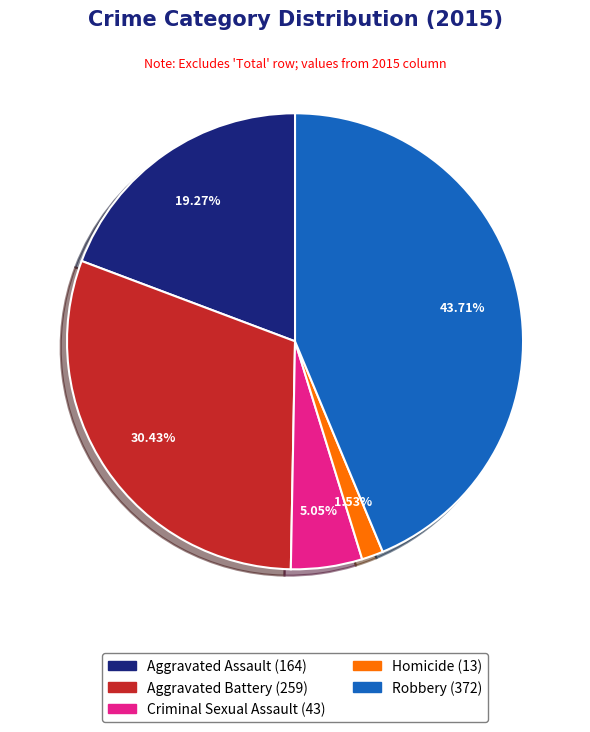

To the nearest percent, what percentage of the pie is Aggravated Assault?

19%